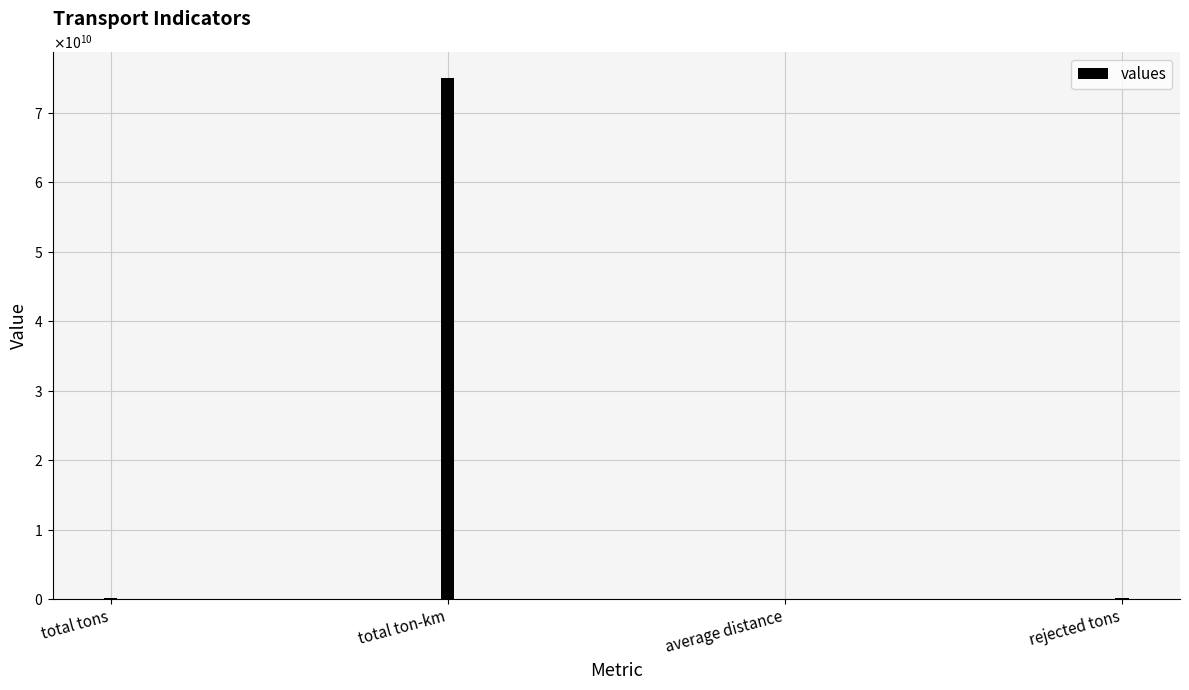

Where is the data nearest to the value 37478288892?

rejected tons